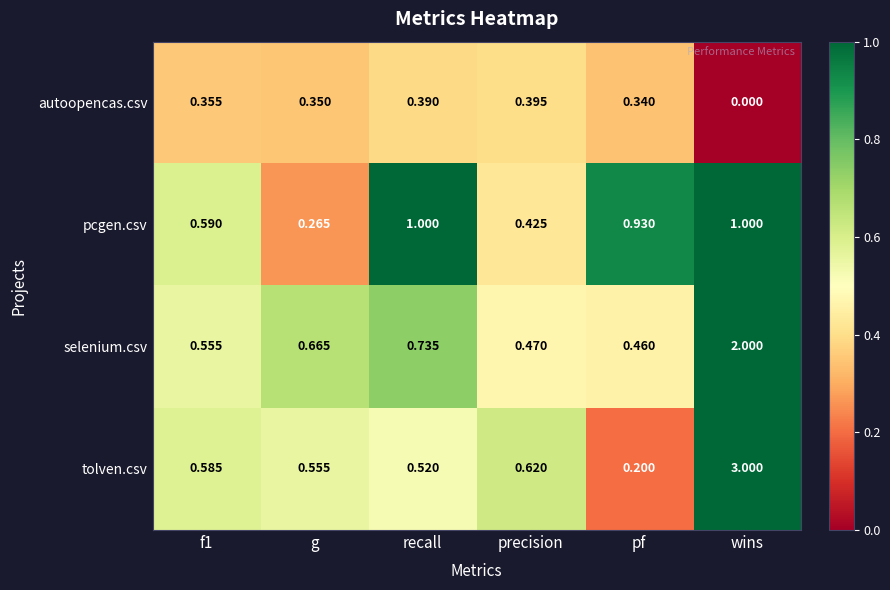

Rank the series by their maximum value, from lowest to highest.

autoopencas.csv, pcgen.csv, selenium.csv, tolven.csv